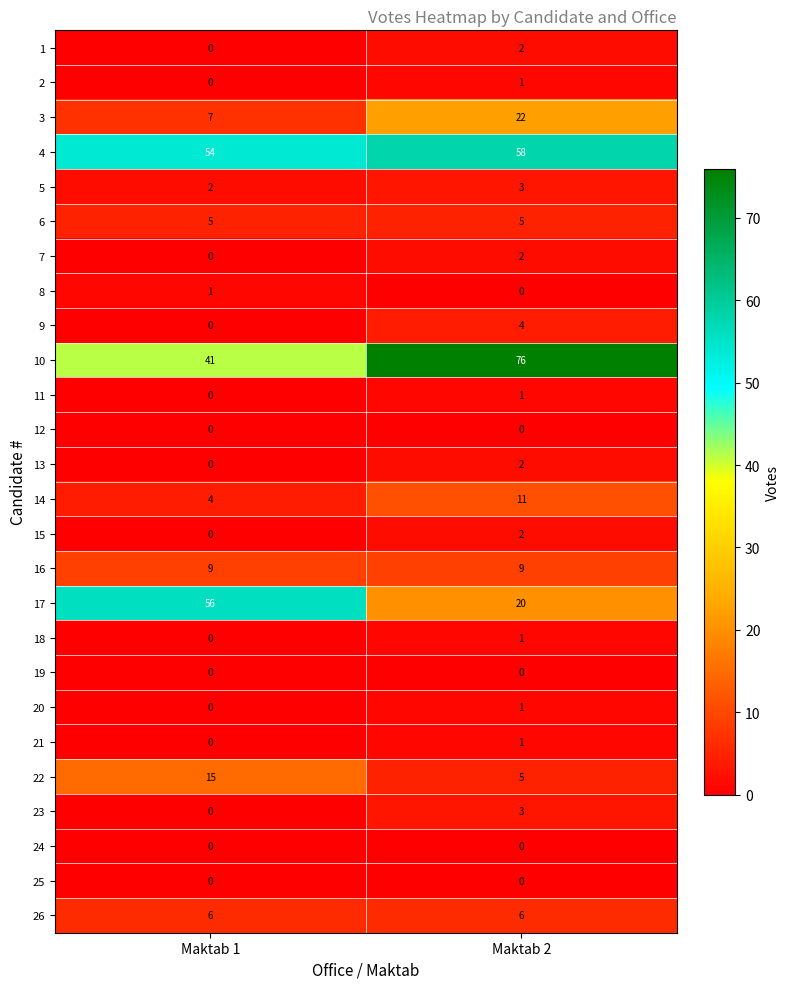

The 1 series shows -1 at Maktab 1. True or false?

False